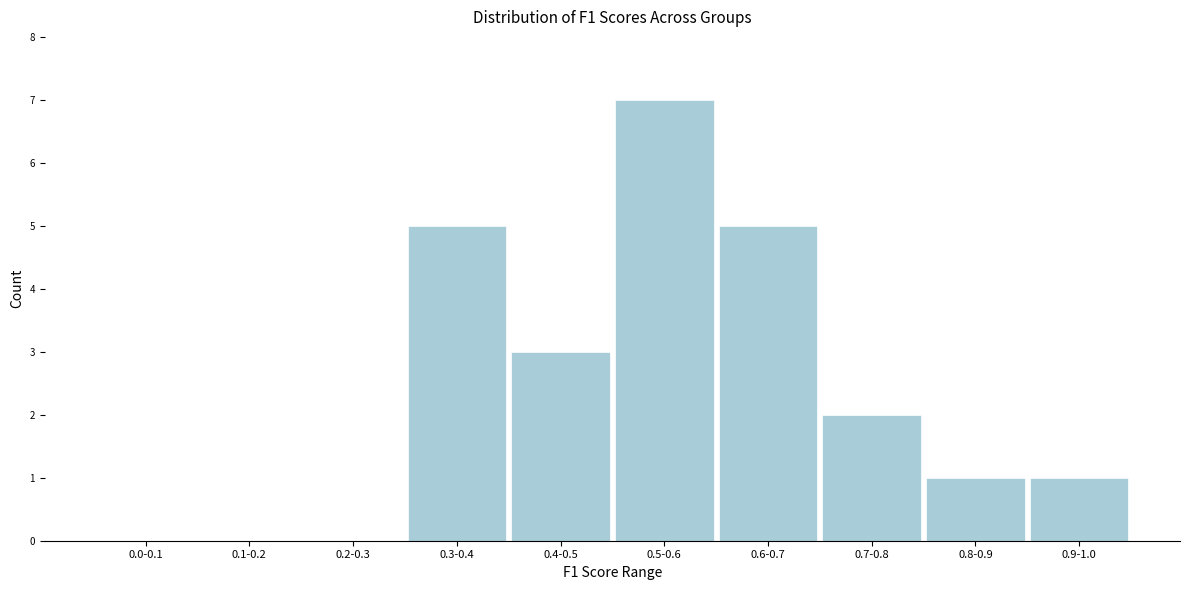

Reading right to left, what are all the values shown in this chart?

0.9-1.0=1	0.8-0.9=1	0.7-0.8=2	0.6-0.7=5	0.5-0.6=7	0.4-0.5=3	0.3-0.4=5	0.2-0.3=0	0.1-0.2=0	0.0-0.1=0